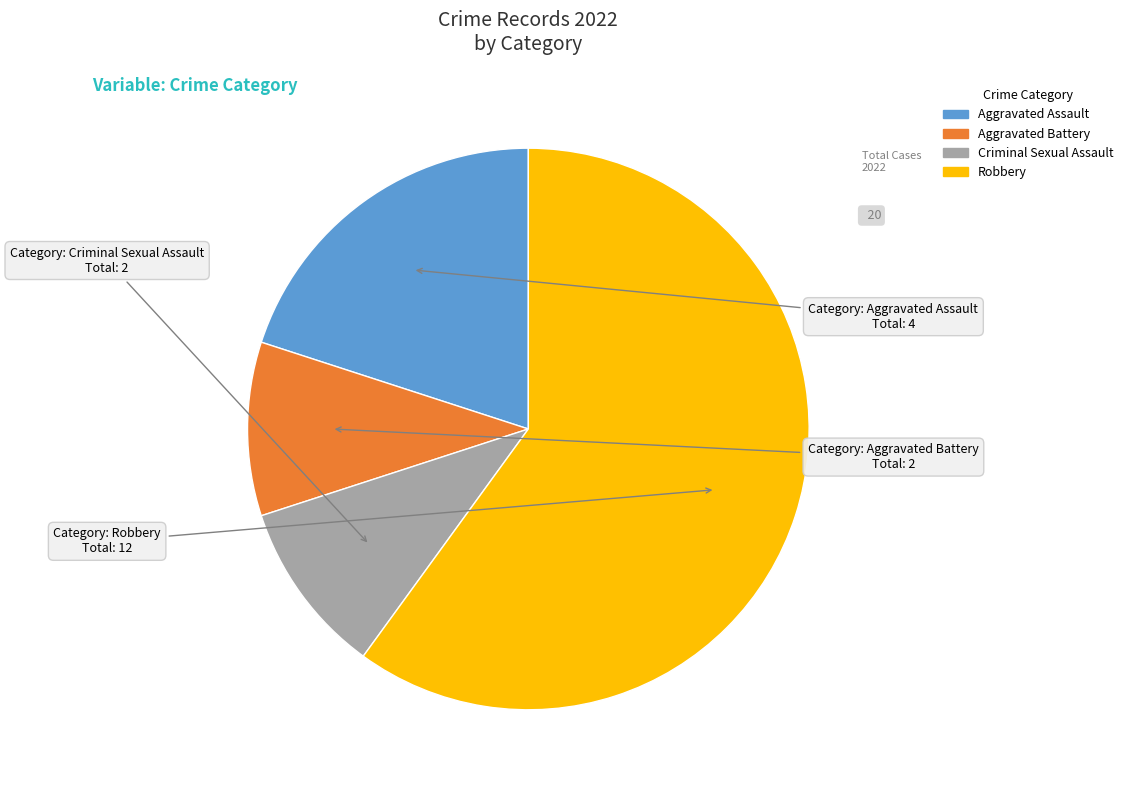

How many slices are in this pie chart?

4